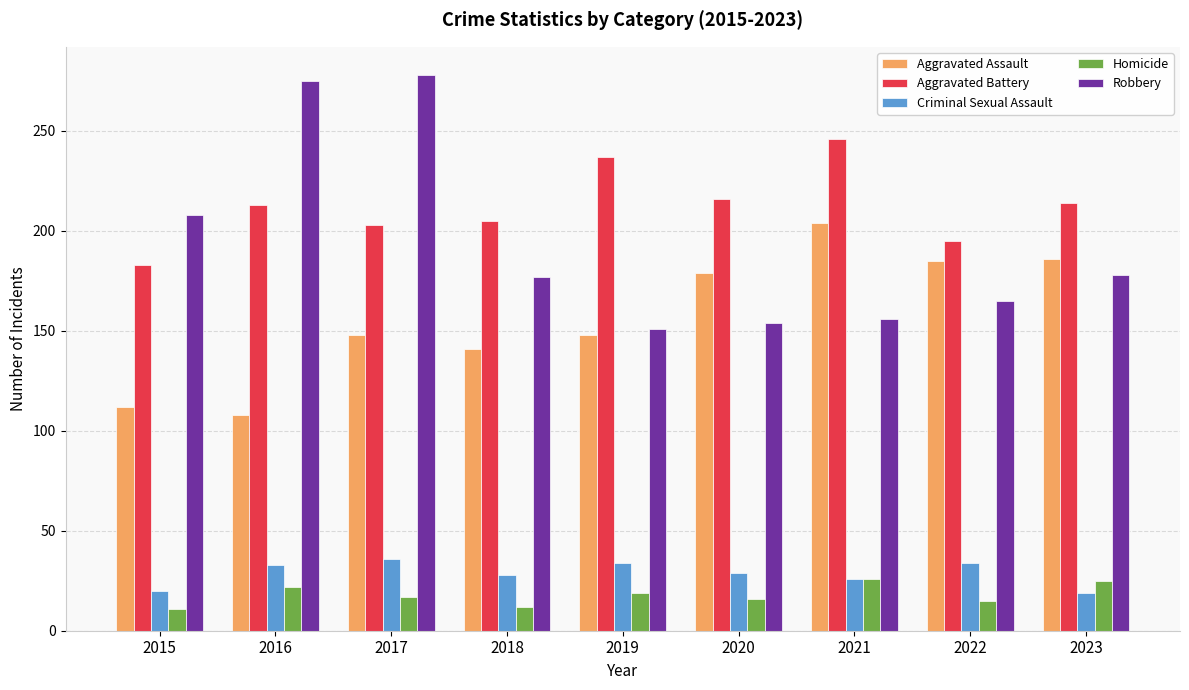

Is it true that Aggravated Battery equals 213 at 2016?

True